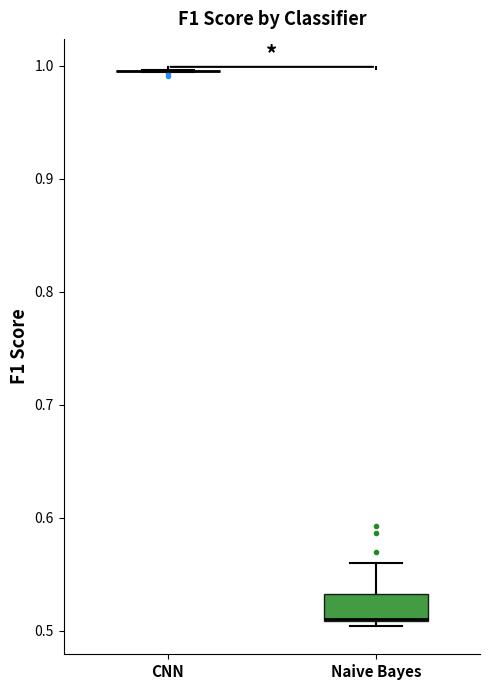

Reading left to right, transcribe this box plot: for each box, give where its median line is, the range the box spans, and where its two whiskers end, as read against the y-axis. The values are not printed on the chart, so give them approximately, as read against the axis.

CNN: box collapsed to a line at 1.00, whiskers 0.99 to 1.00
Naive Bayes: median 0.51 (drawn on the box's lower edge), box 0.51 to 0.53, whiskers 0.50 to 0.56